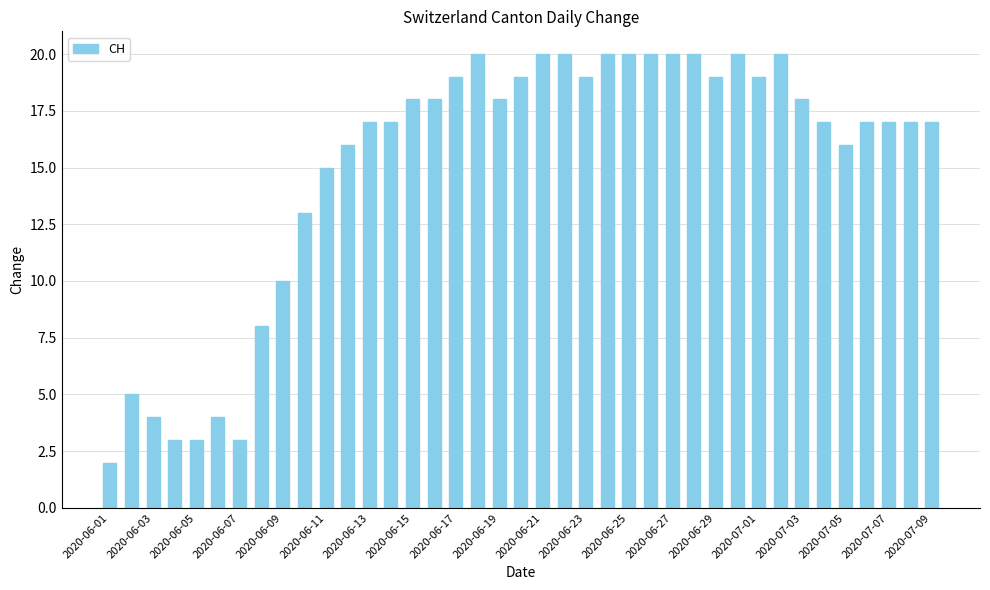

How many categories are shown in the chart?

39